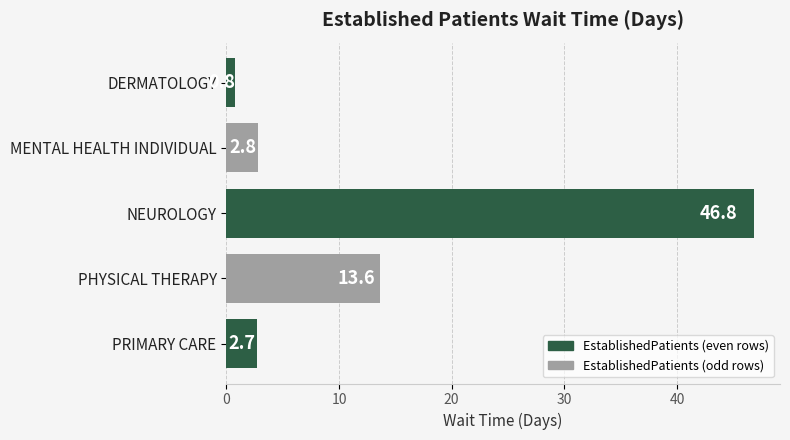

Which has a higher value, DERMATOLOGY or NEUROLOGY?

NEUROLOGY